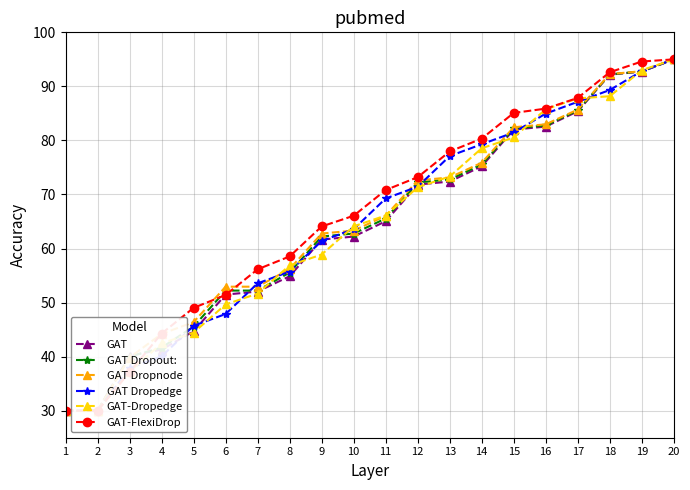

Rank the series by their maximum value, from highest to lowest.

GAT, GAT Dropout:, GAT Dropnode, GAT Dropedge, GAT-Dropedge, GAT-FlexiDrop